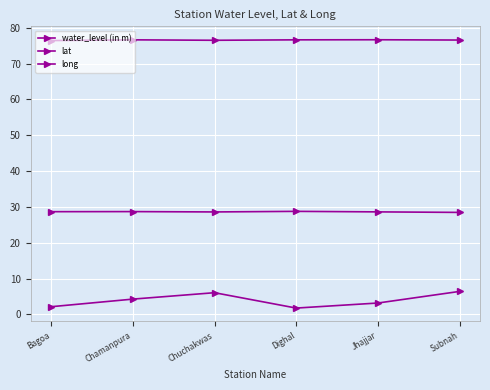

Does the chart have visible grid lines?

Yes